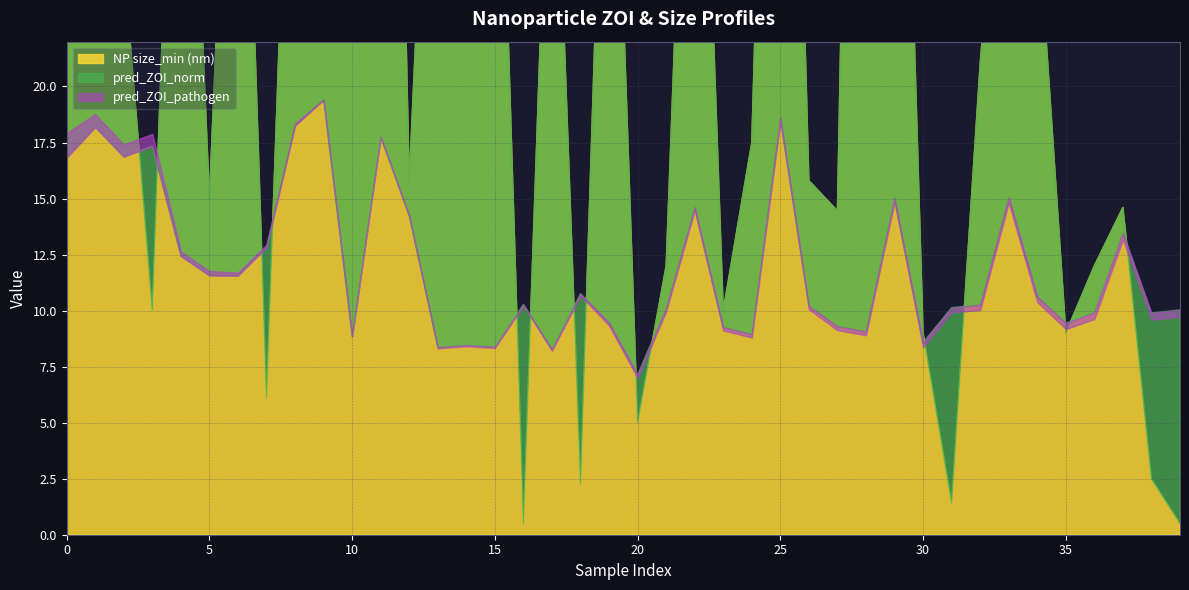

Read the pred_ZOI_pathogen value at 29.

14.8